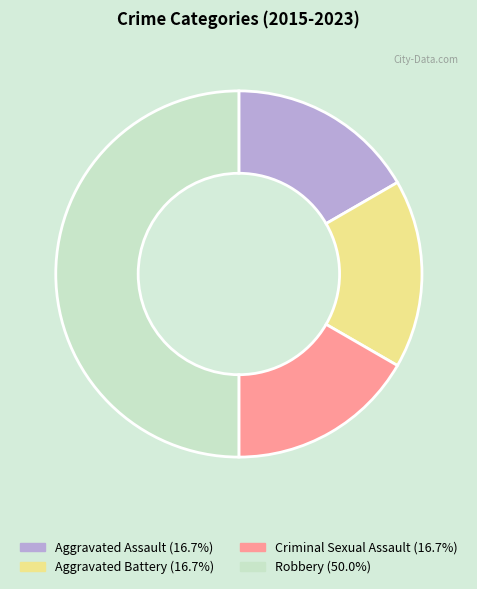

Is the sum of Aggravated Assault and Criminal Sexual Assault greater than half?

No